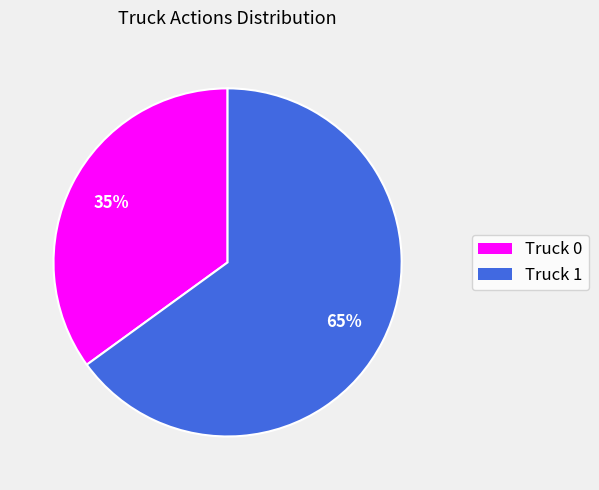

Do Truck 0 and Truck 1 together represent more than half of the pie?

Yes